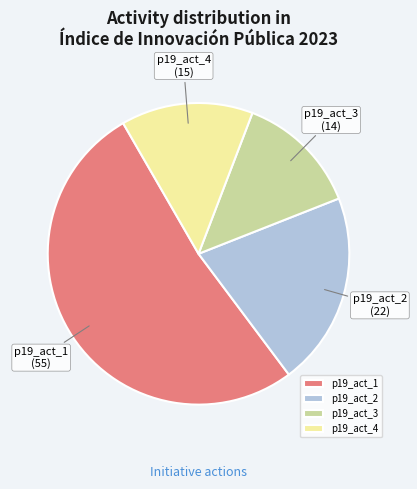

Count the number of slices in the pie.

4